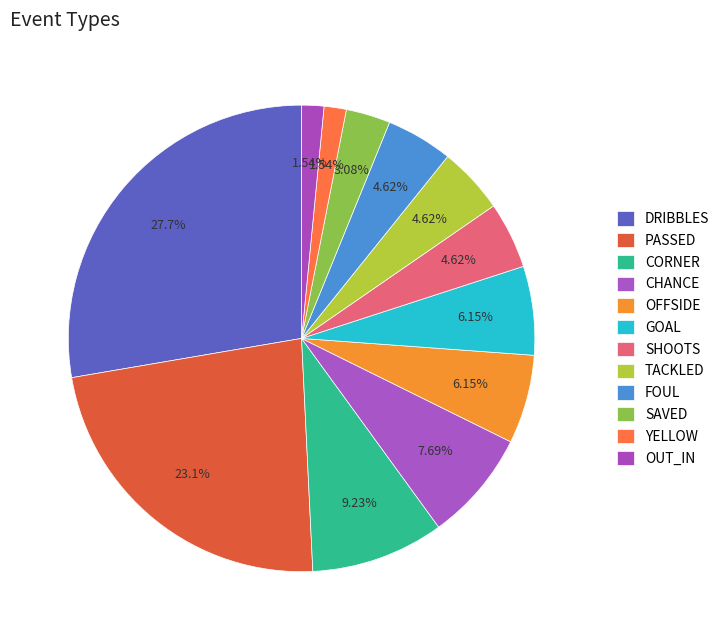

Is there a majority slice in this chart?

No